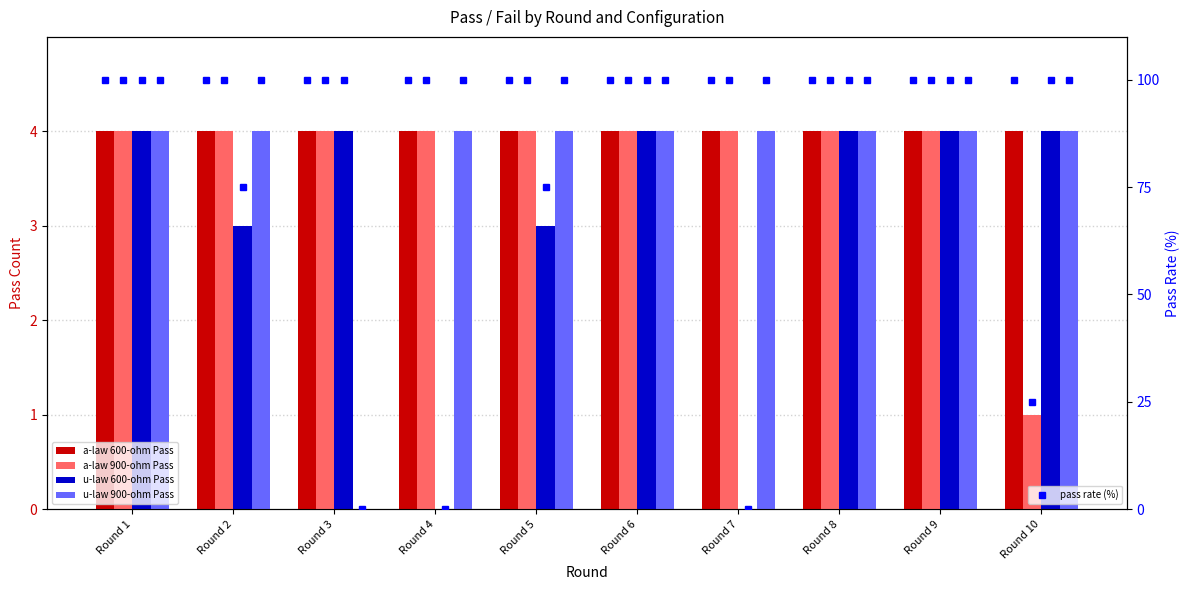

At which category is the sum across all series the highest?

Round 1